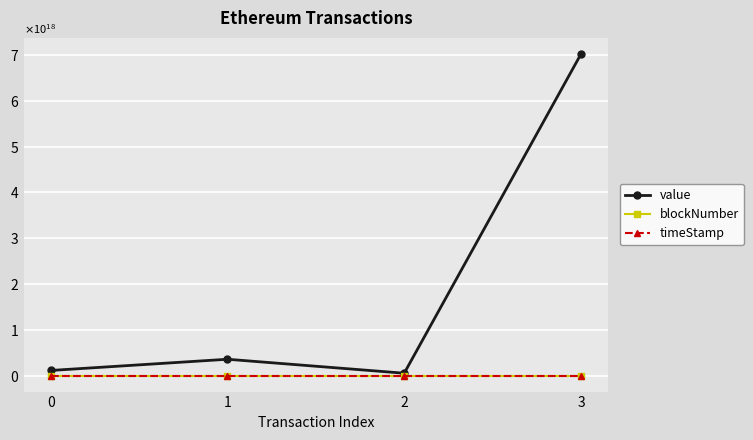

True or false: blockNumber and timeStamp cross at least once.

False